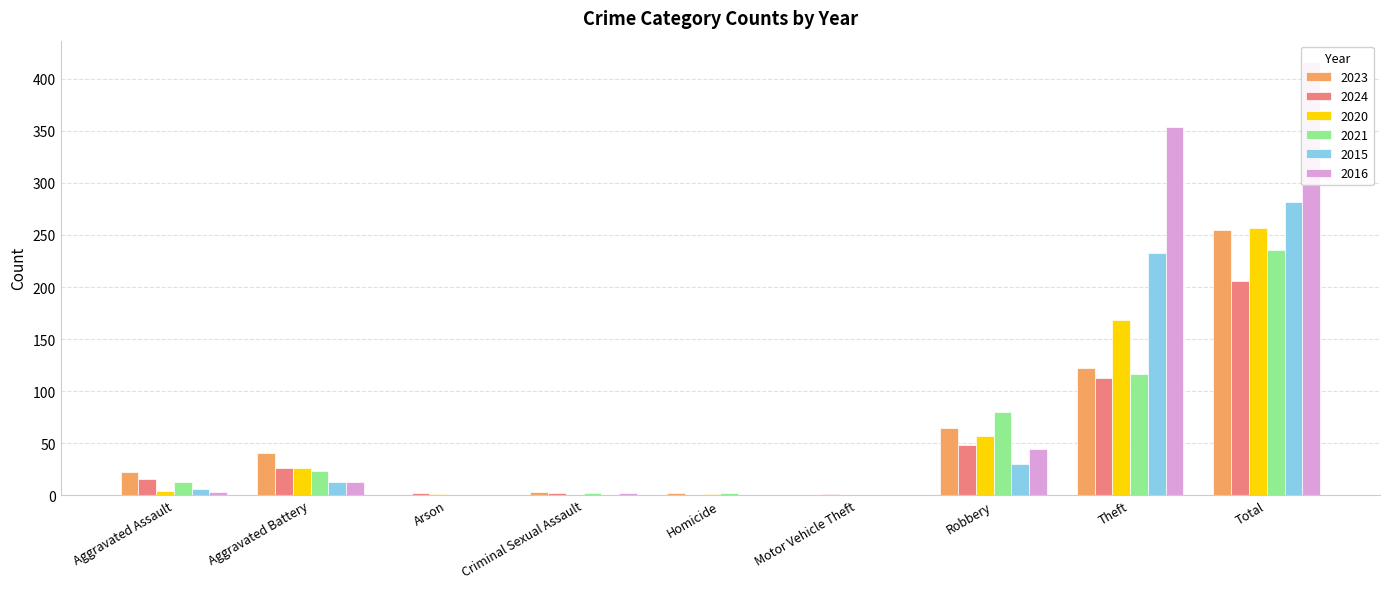

Which series changed the most between Criminal Sexual Assault and Motor Vehicle Theft?

2023